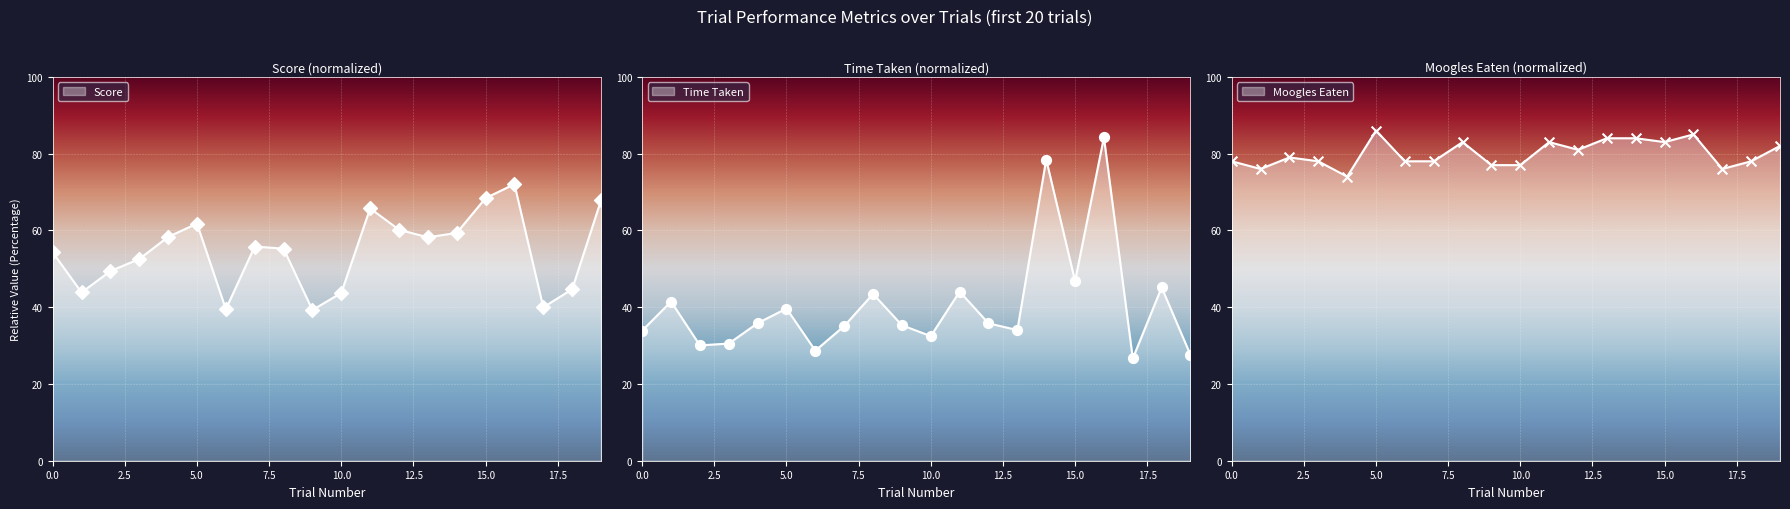

What are all the series names shown in the legend?

Time Taken, Score, Moogles Eaten